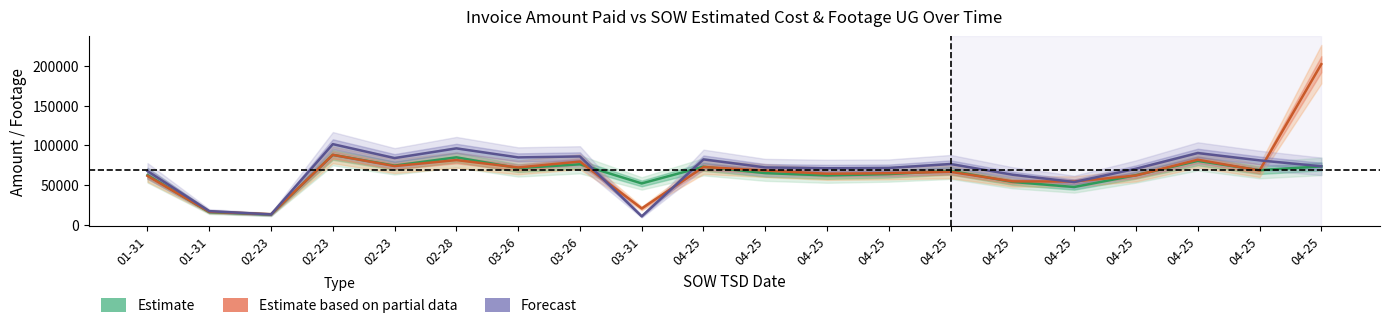

How many data points does each series have?

20